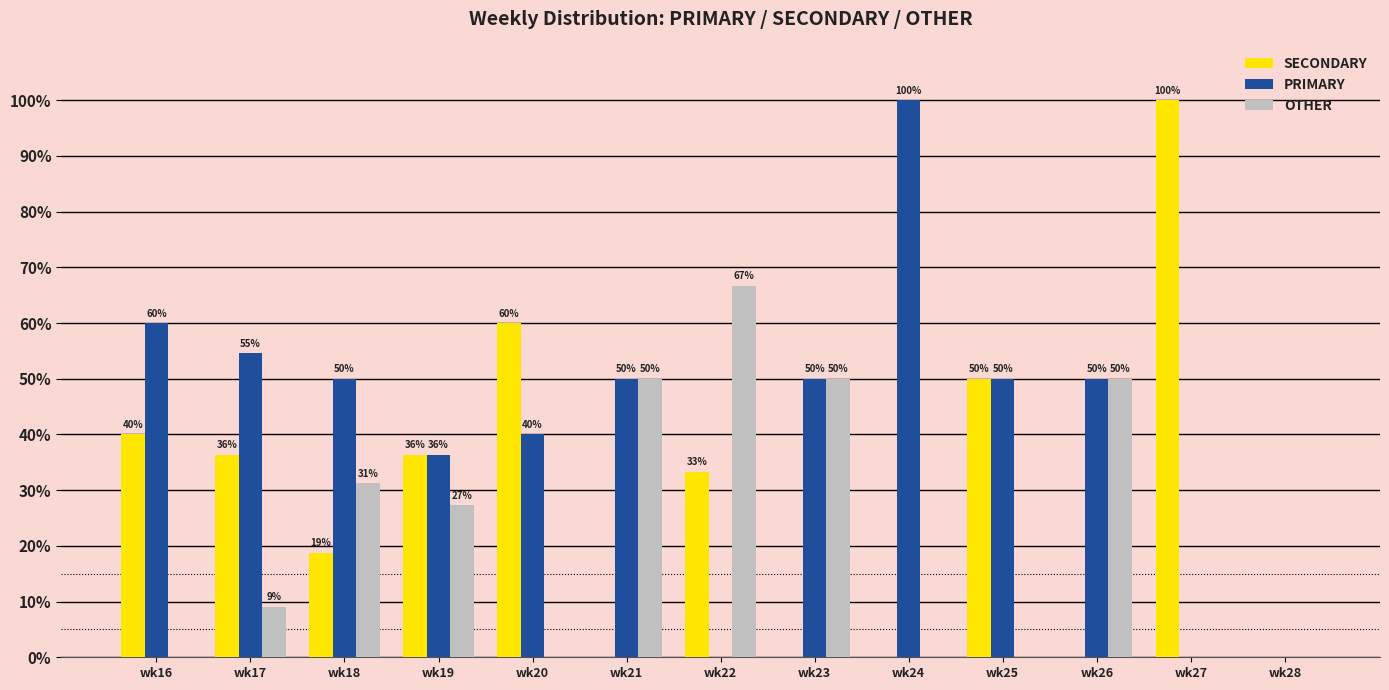

Read the PRIMARY value at wk23.

50.0